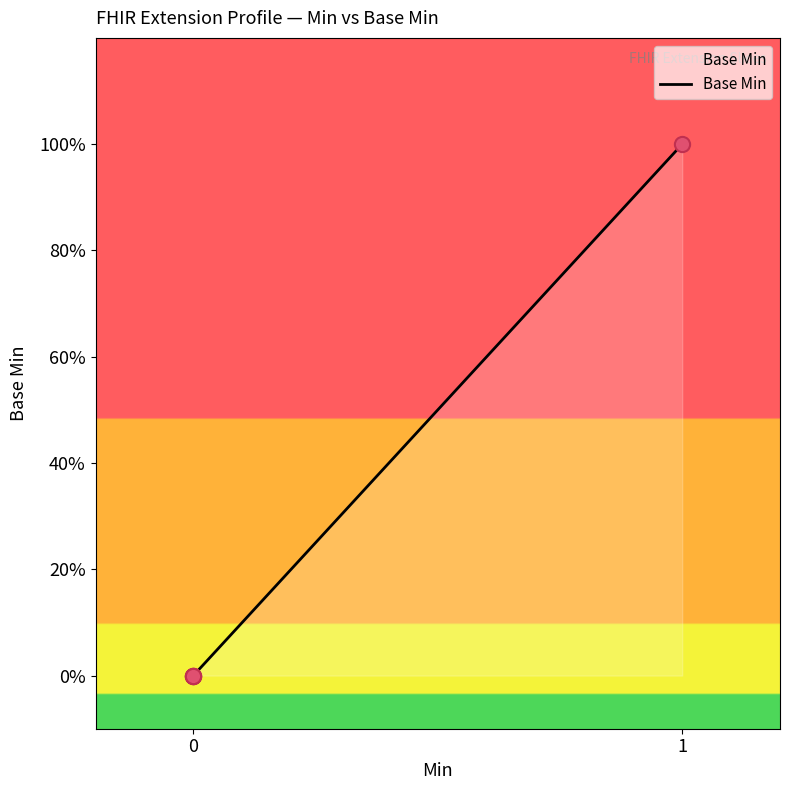

Is this an area chart (filled region under the line)?

Yes